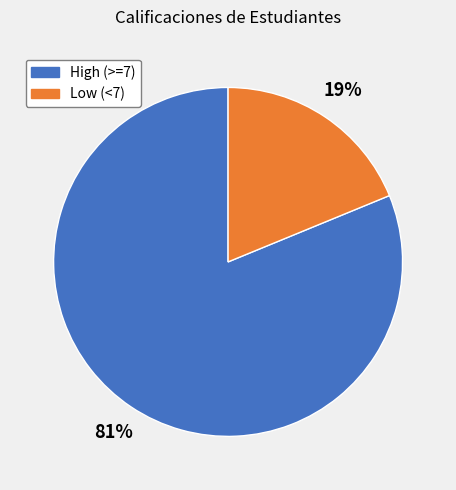

Does any single category account for the majority?

Yes